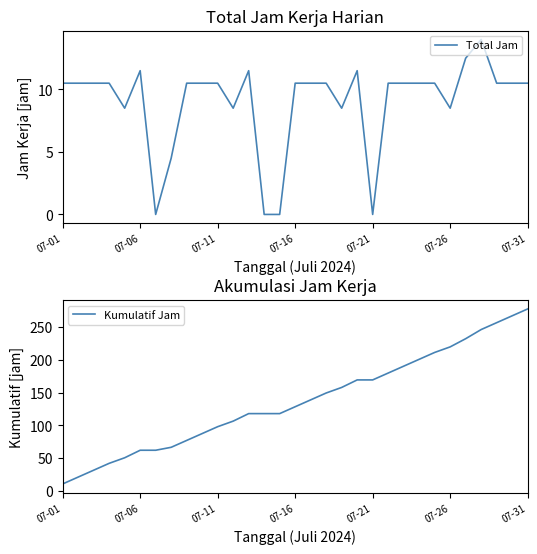

The Total Jam series shows 16.5 at 07-06. True or false?

False